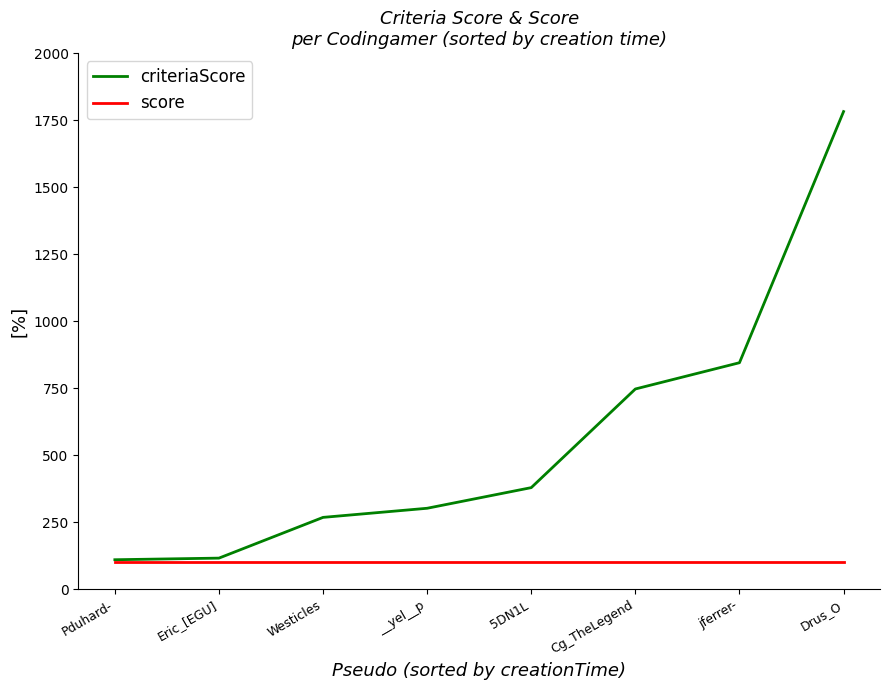

At which category is the sum across all series the highest?

Drus_O